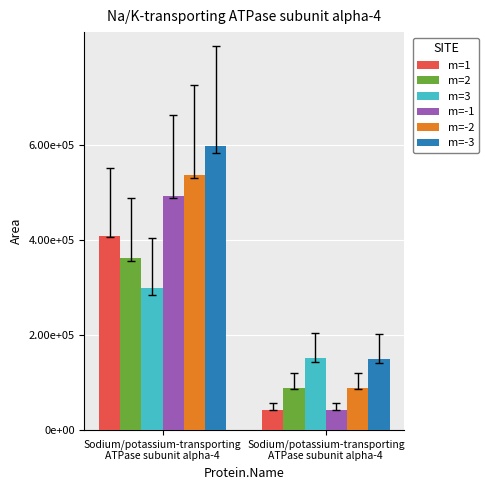

What is the difference between the m=2 values at Sodium/potassium-transporting
ATPase subunit alpha-4 and Sodium/potassium-transporting
ATPase subunit alpha-4?

273375.7